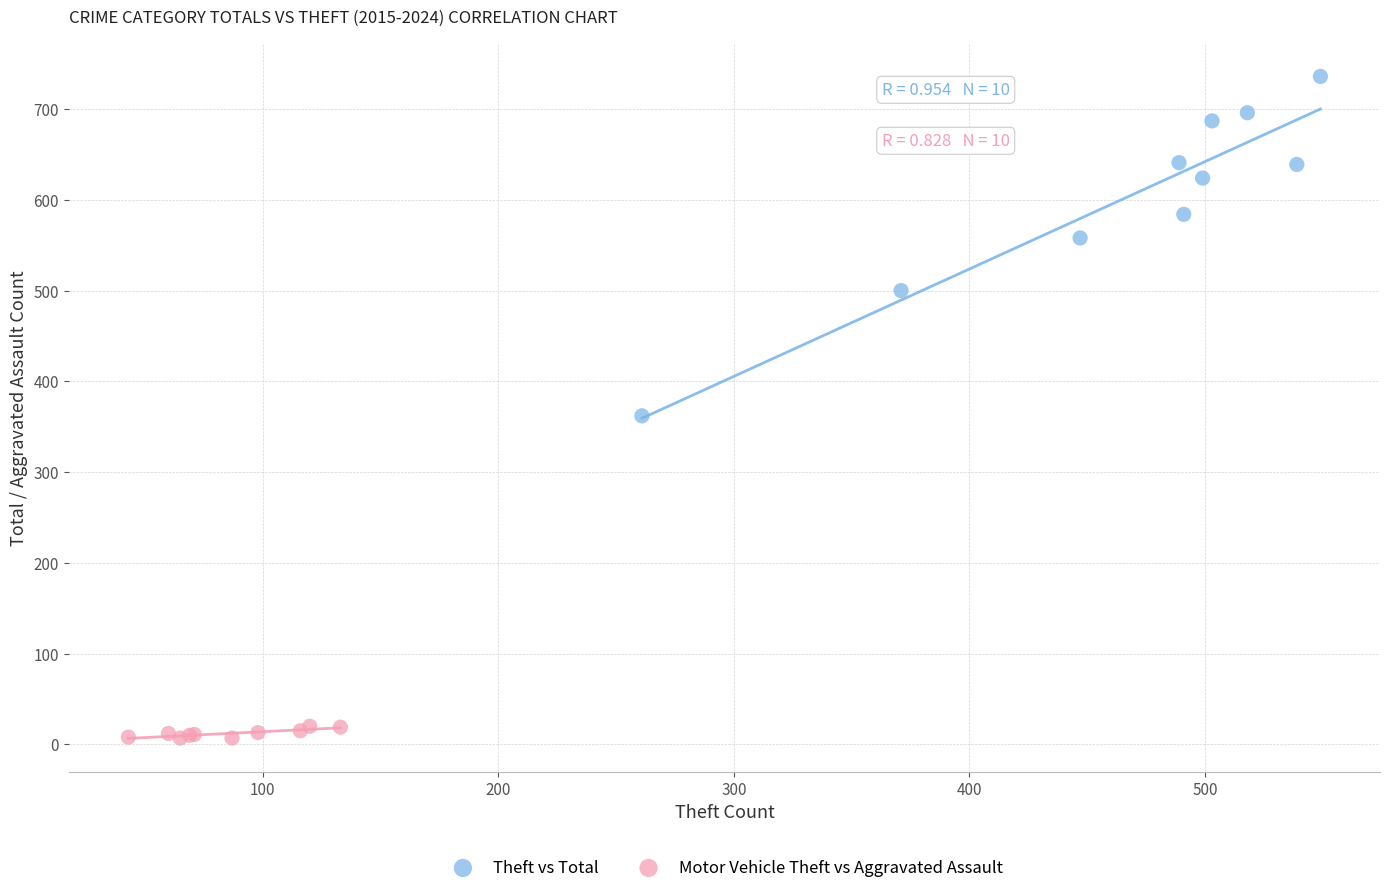

Which series reaches the minimum Y coordinate?

Motor Vehicle Theft vs Aggravated Assault